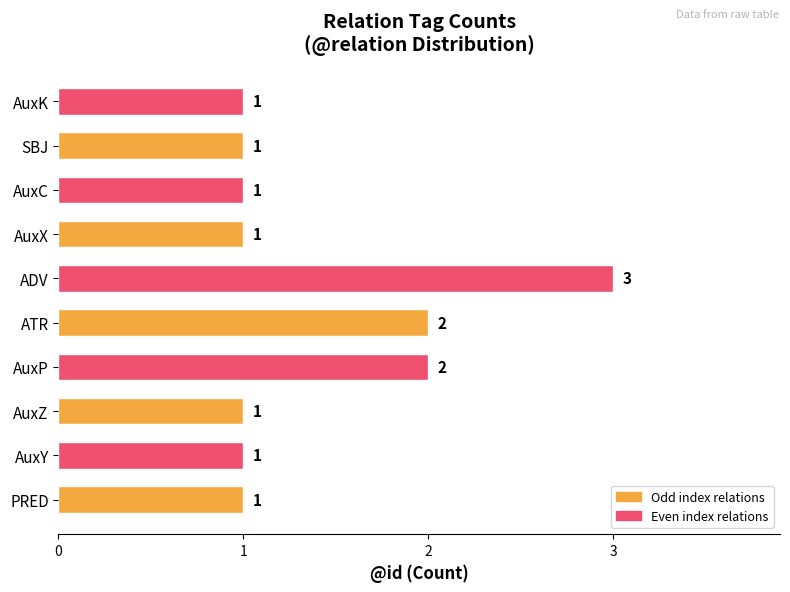

Does the chart contain stacked bars?

No